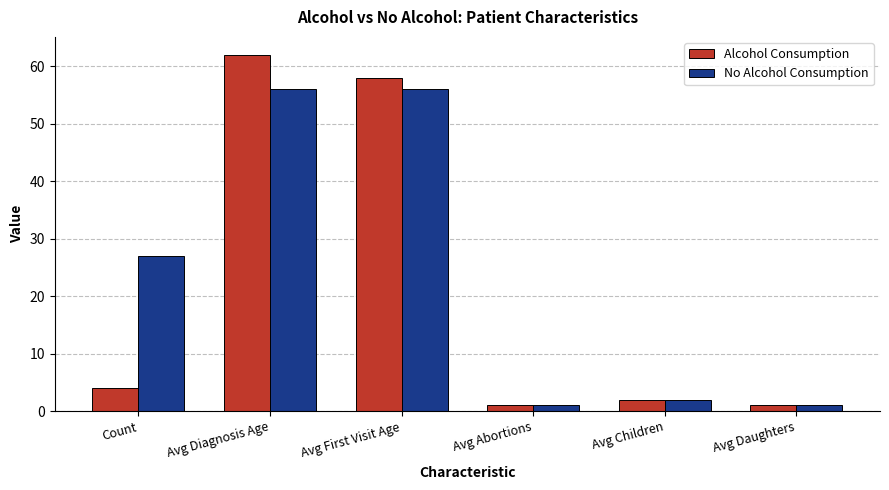

What are all the series names shown in the legend?

Alcohol Consumption, No Alcohol Consumption